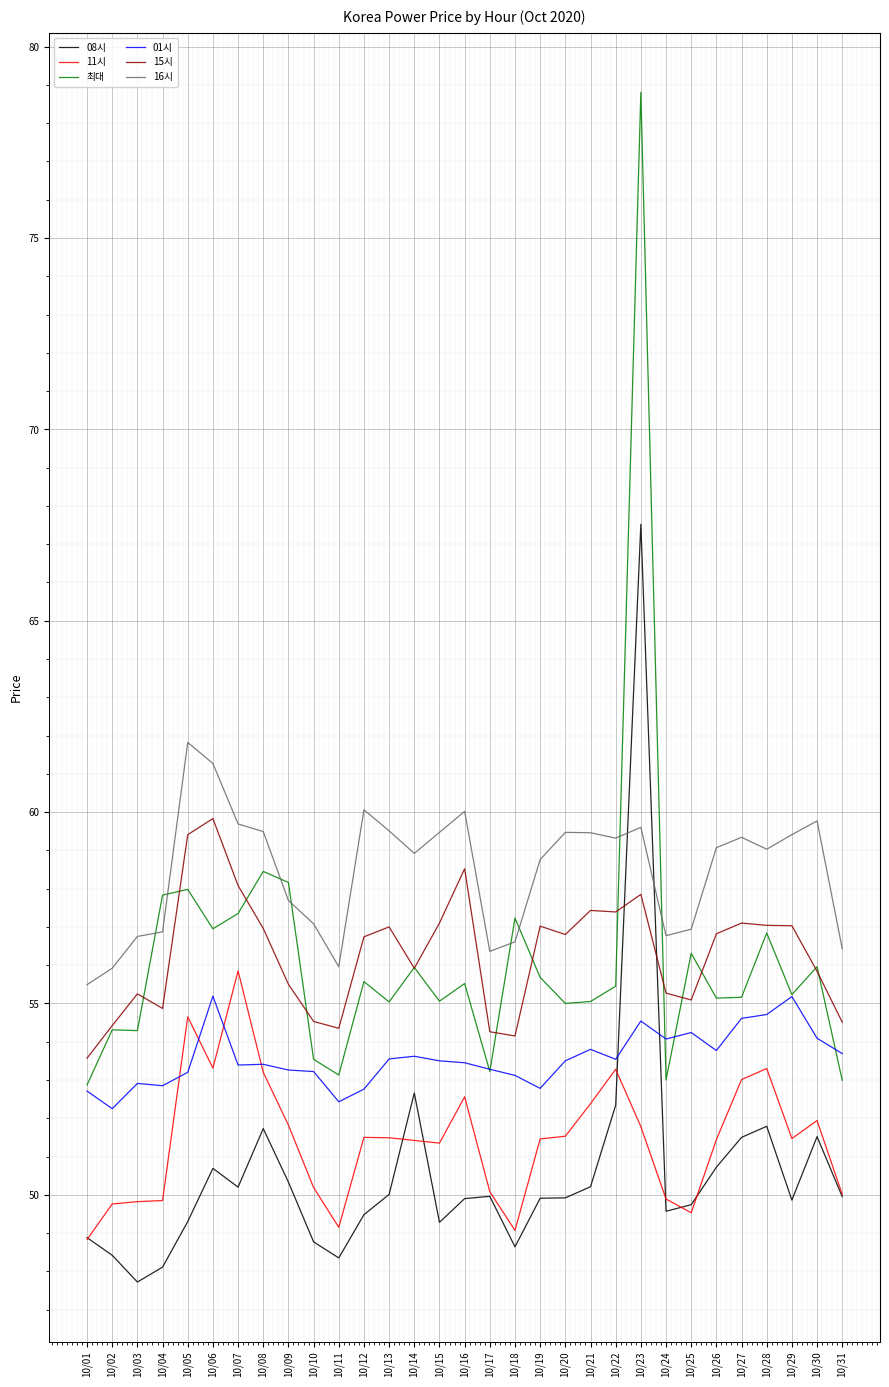

True or false: 08시 has a value of 52.3 at 10/22.

True